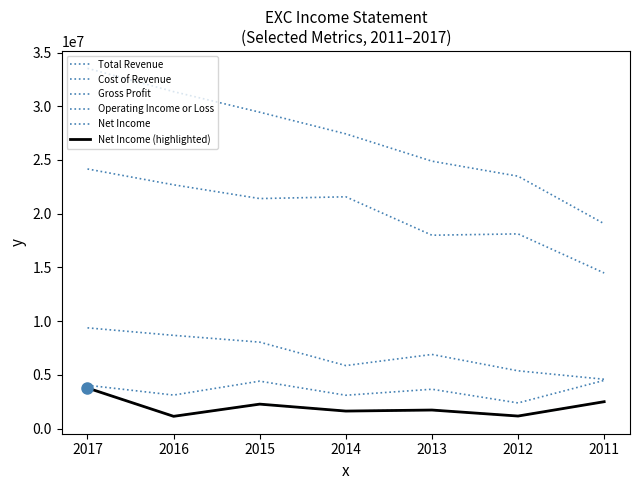

What is the difference between the maximum and minimum values in the Net Income (highlighted) series?

2636000